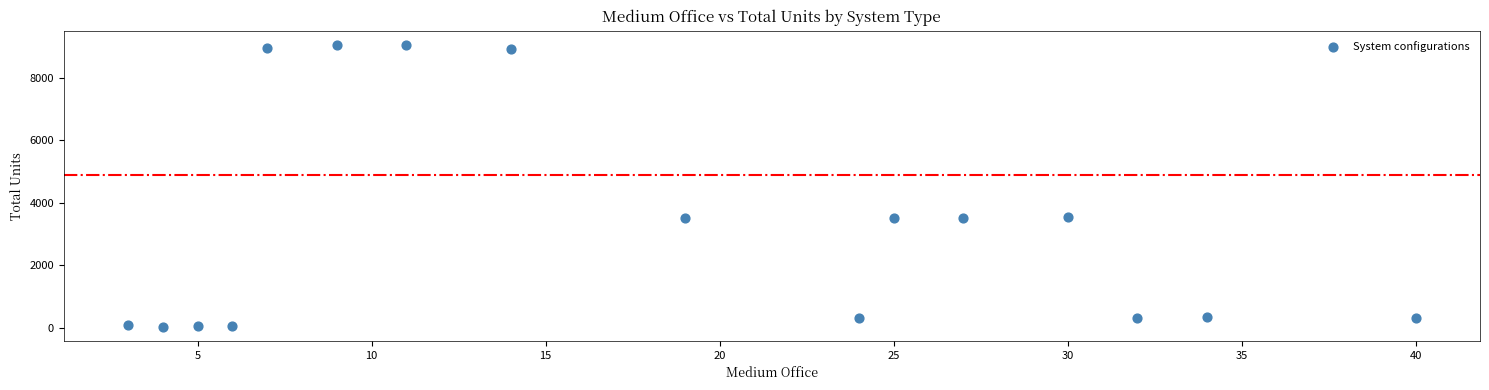

What is the range of Y values (max minus min)?

9008